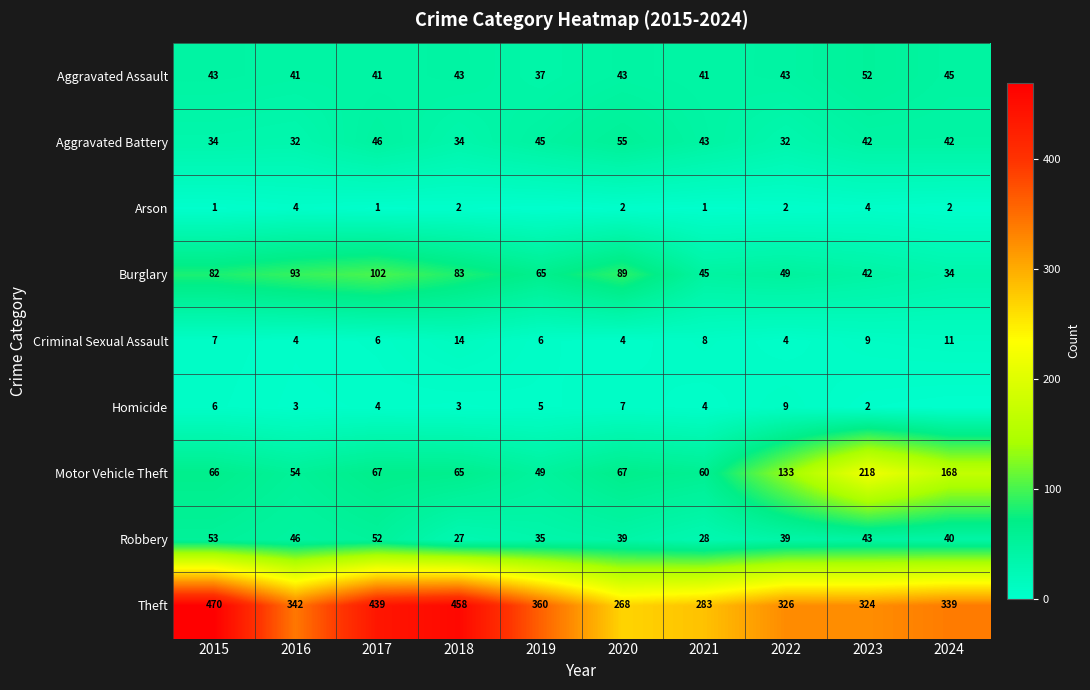

Is it true that Criminal Sexual Assault equals 8 at 2021?

True